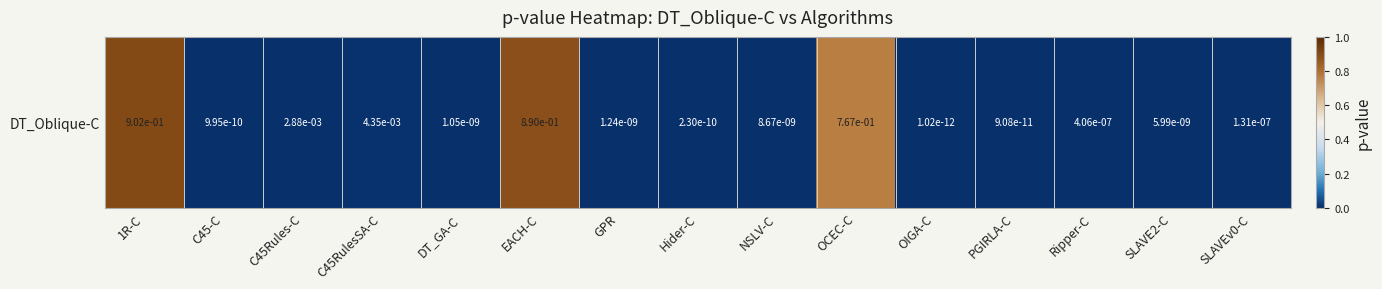

Which label corresponds to the largest value in the chart?

1R-C